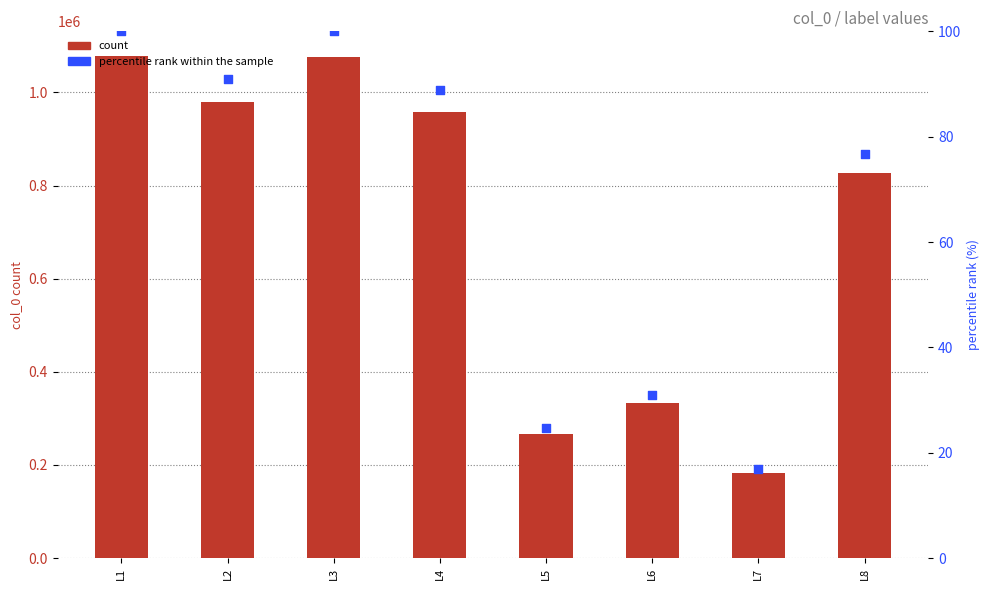

At which category is the sum across all series the highest?

L1